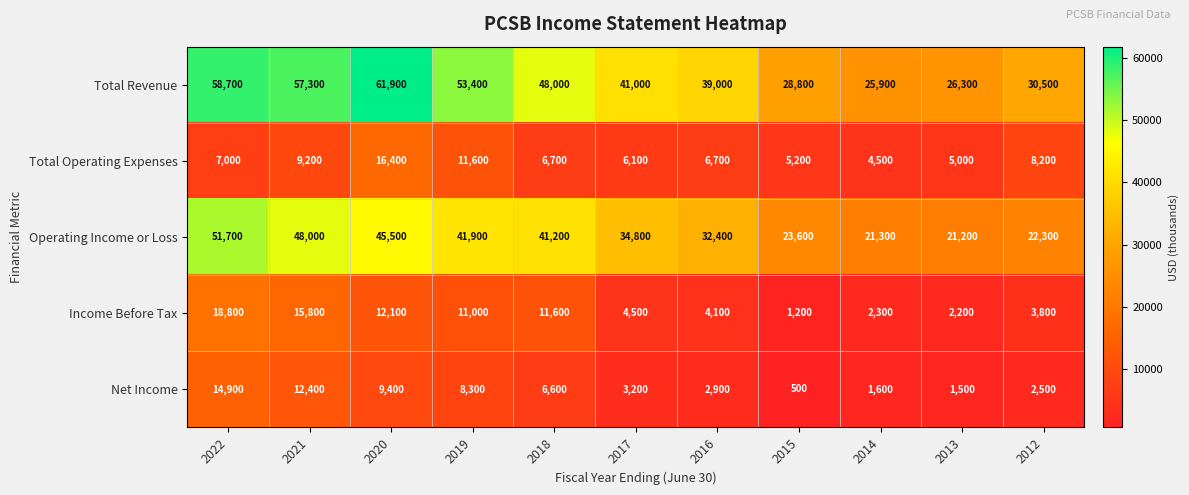

What is the sum of the Net Income values at 2015 and 2013?

2000